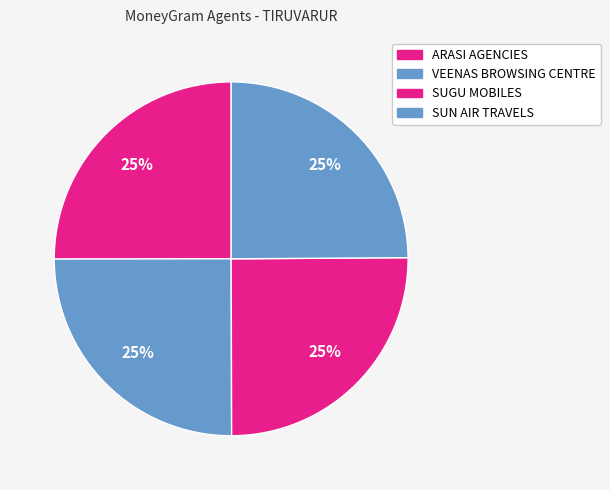

To the nearest percent, what is the average slice percentage?

25%